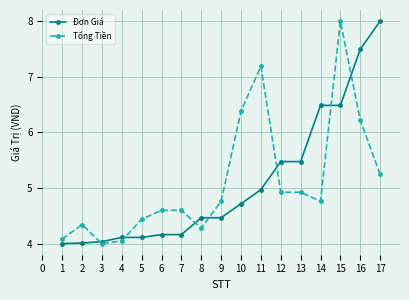

The value of Đơn Giá at 14 is 2.7. True or false?

False